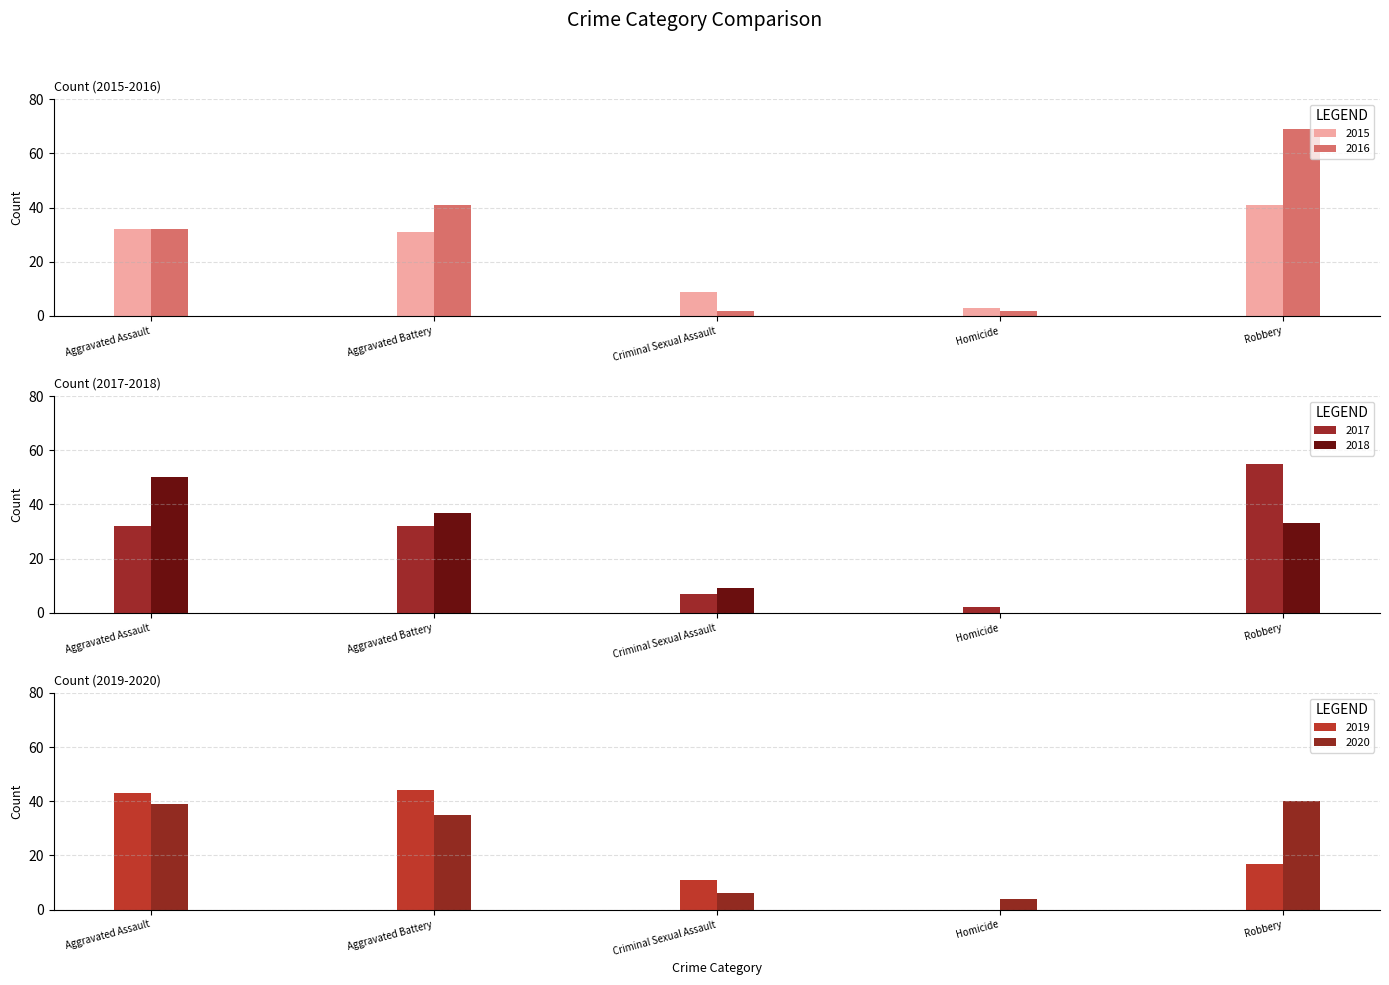

Is it true that 2015 equals 32 at Aggravated Assault?

True